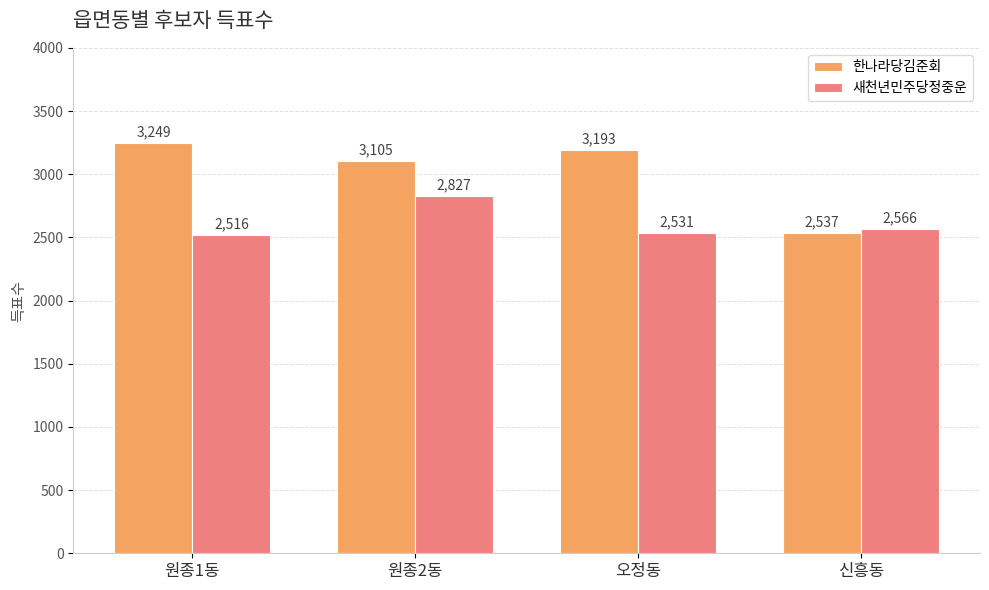

What is the label of the 2nd bar from the left?

원종2동